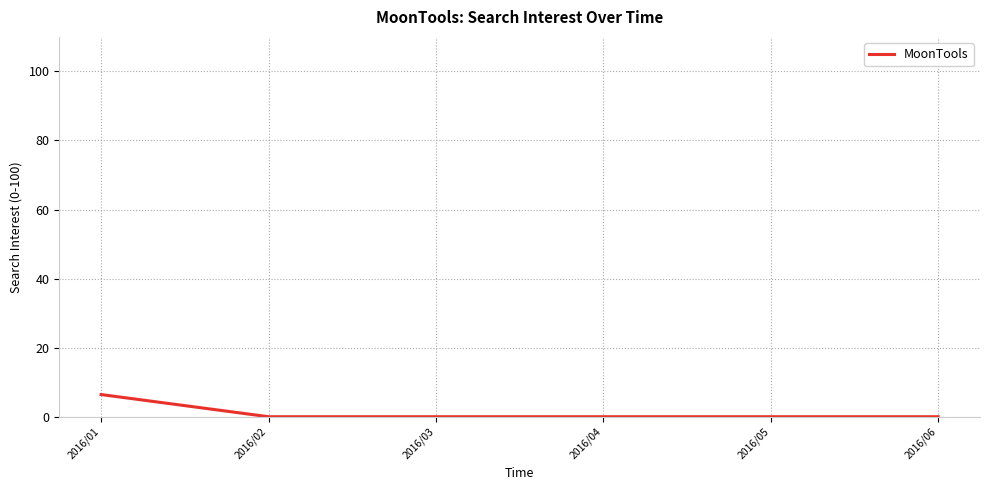

How many series are shown in this chart?

1